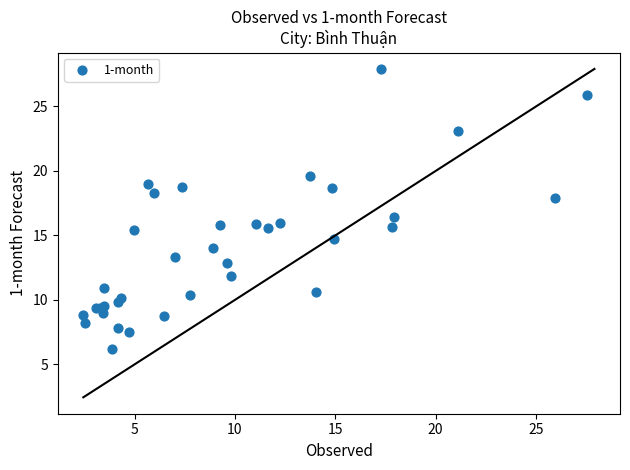

What Y value in the scatter plot is closest to 17?

16.4